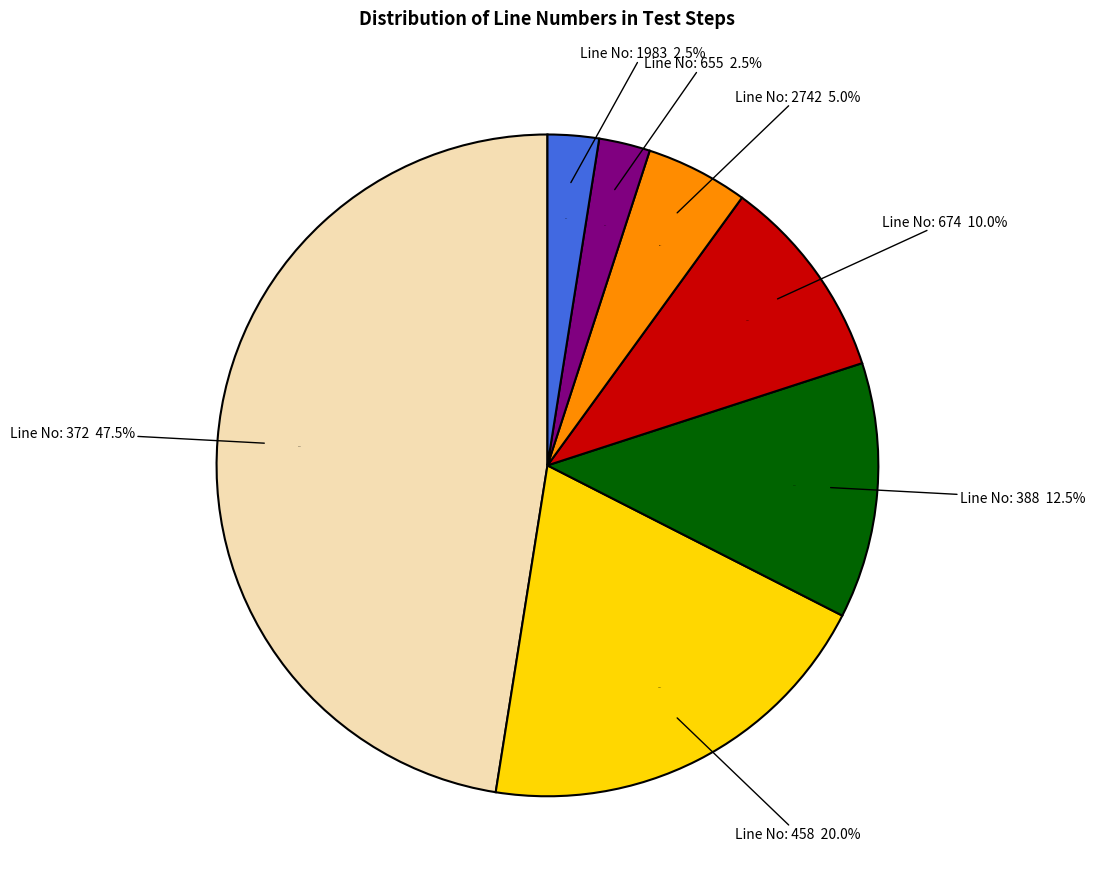

Is other the majority of the pie?

No